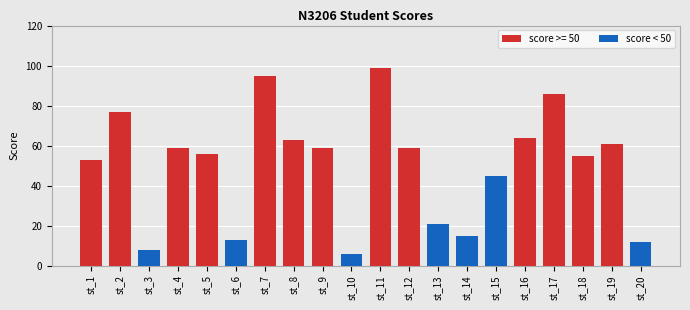

What is the lowest value of the score < 50 series?

6